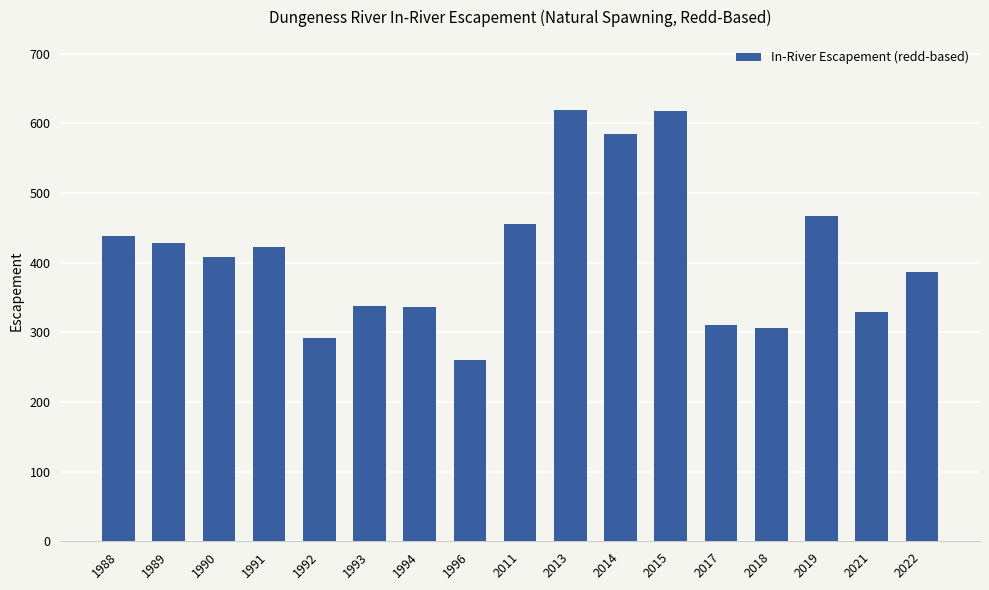

Where is the data nearest to the value 440?

1988